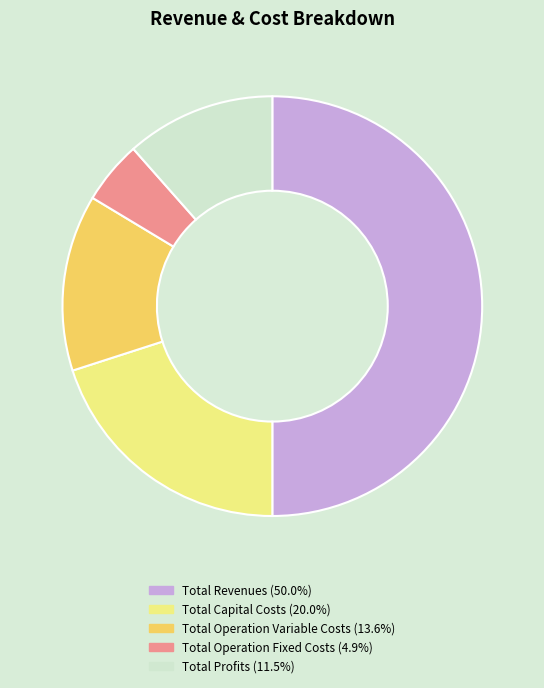

What is the largest slice in the pie chart?

Total Revenues